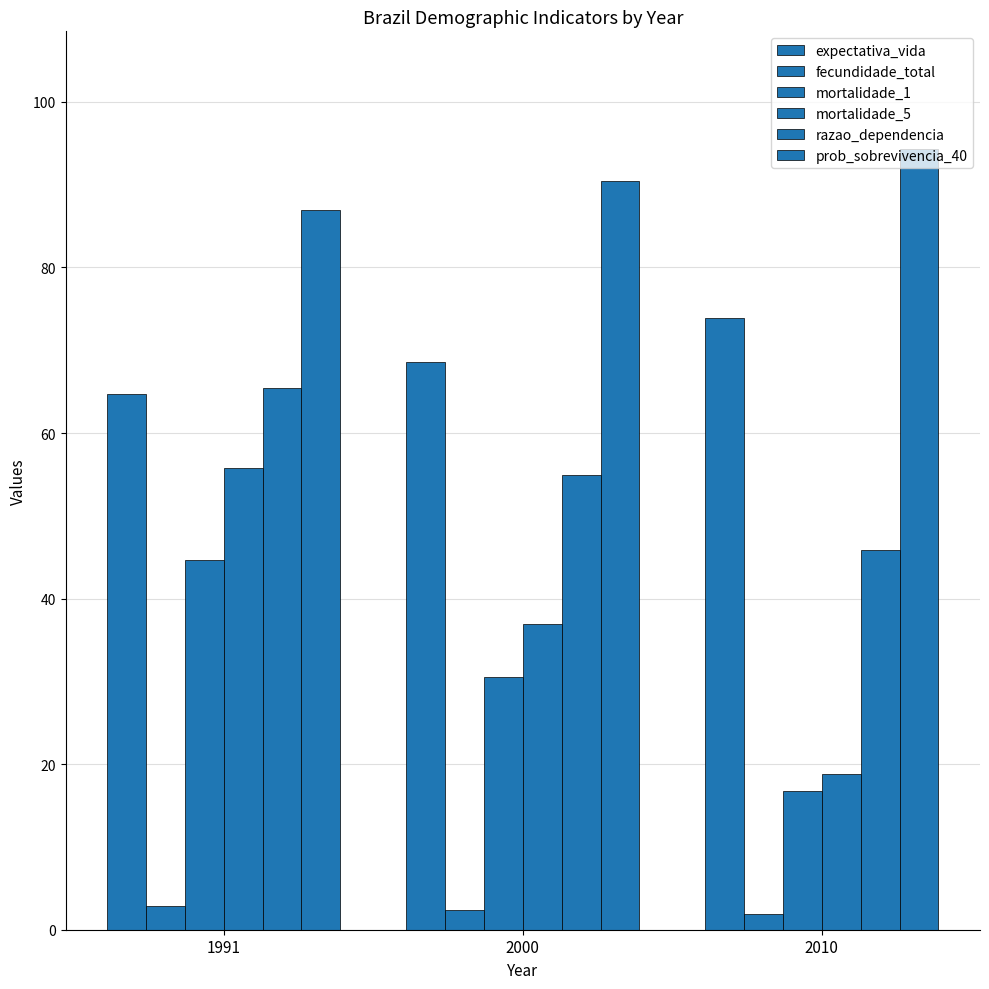

Which series has the largest range (max minus min)?

mortalidade_5